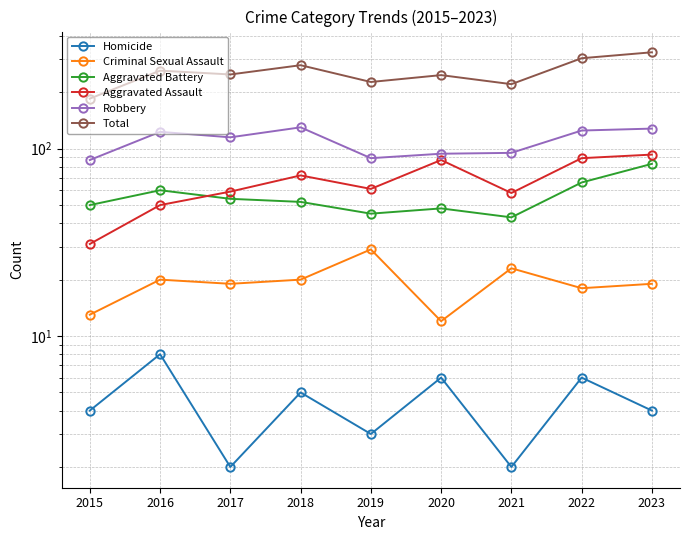

Reading left to right, list all the values displayed in this chart.

Homicide: 2015=4	2016=8	2017=2	2018=5	2019=3	2020=6	2021=2	2022=6	2023=4
Criminal Sexual Assault: 2015=13	2016=20	2017=19	2018=20	2019=29	2020=12	2021=23	2022=18	2023=19
Aggravated Battery: 2015=50	2016=60	2017=54	2018=52	2019=45	2020=48	2021=43	2022=66	2023=83
Aggravated Assault: 2015=31	2016=50	2017=59	2018=72	2019=61	2020=87	2021=58	2022=89	2023=93
Robbery: 2015=87	2016=123	2017=115	2018=130	2019=89	2020=94	2021=95	2022=125	2023=128
Total: 2015=185	2016=261	2017=249	2018=279	2019=227	2020=247	2021=221	2022=304	2023=327